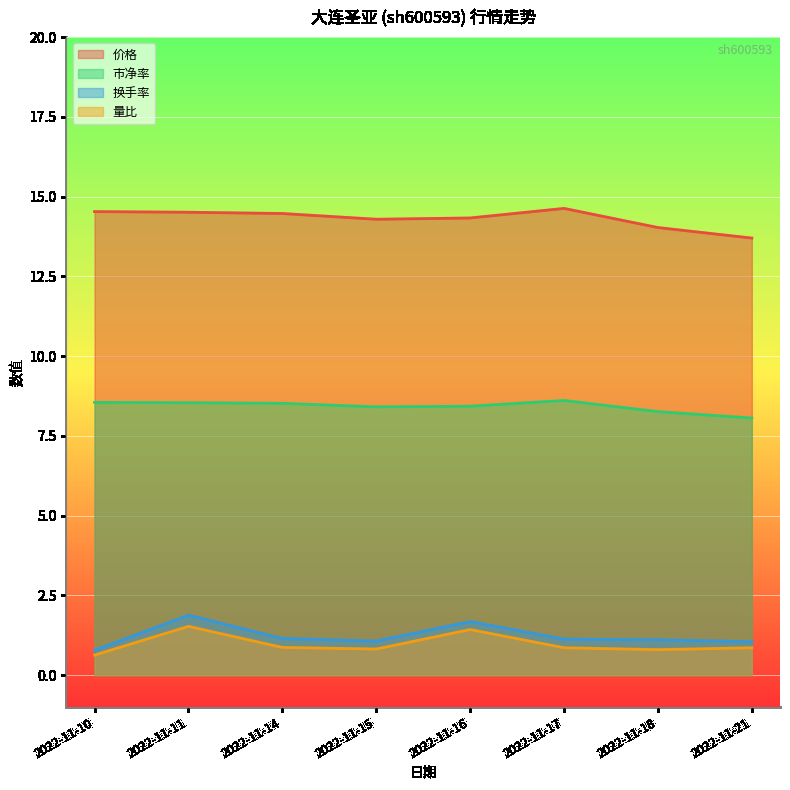

The 价格 series shows 23.4 at 2022-11-18. True or false?

False